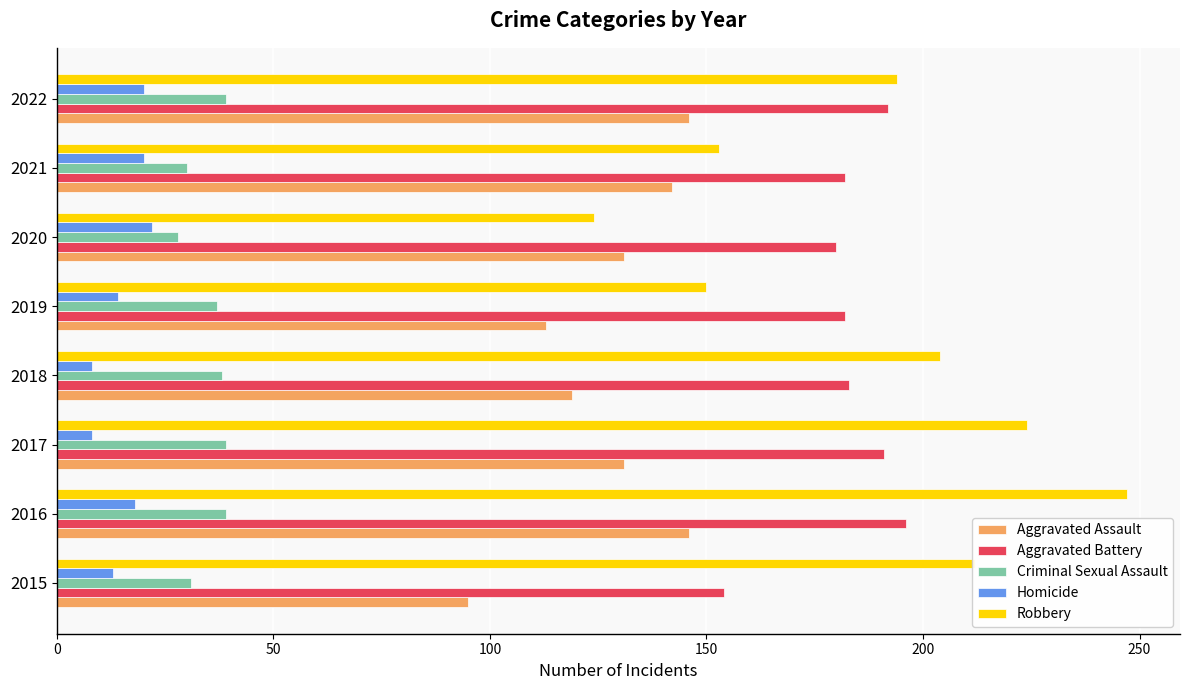

What value does the Aggravated Assault series have at 2017?

131